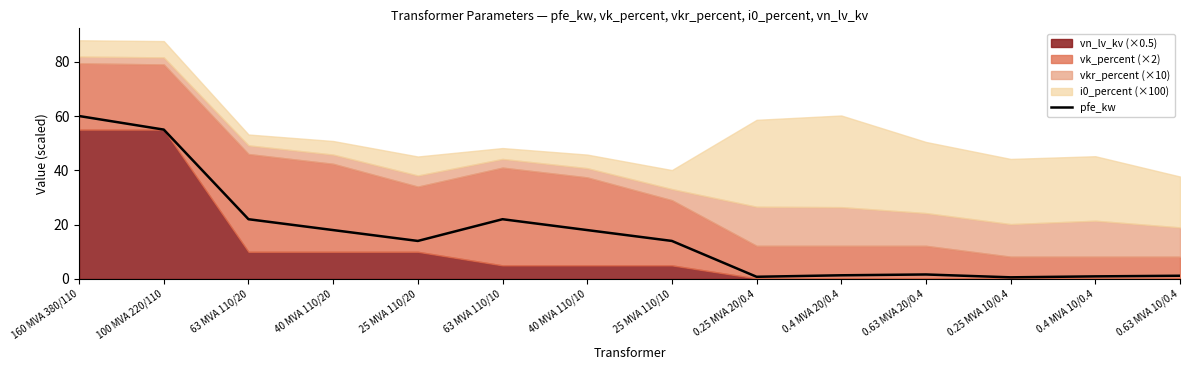

True or false: pfe_kw has a value of 60.0 at 160 MVA 380/110.

True